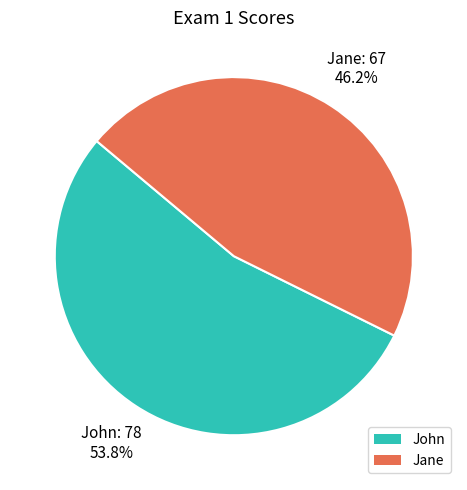

How many slices are in this pie chart?

2